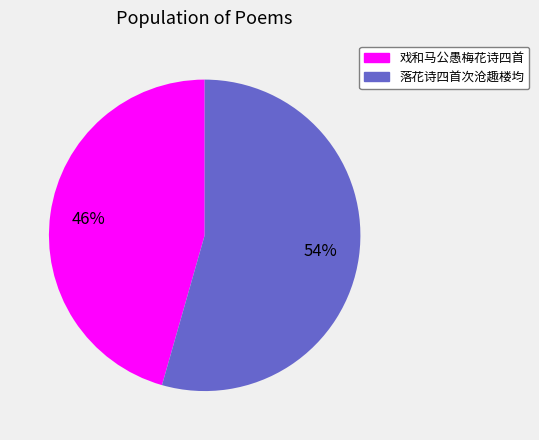

To the nearest percent, what is the average slice percentage?

50%